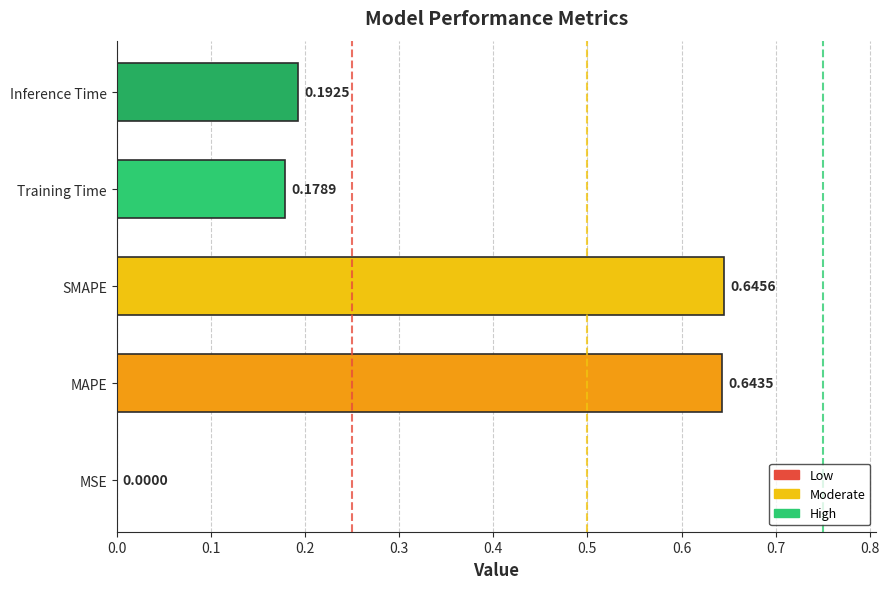

What is the sum of the values at SMAPE and MAPE?

1.3